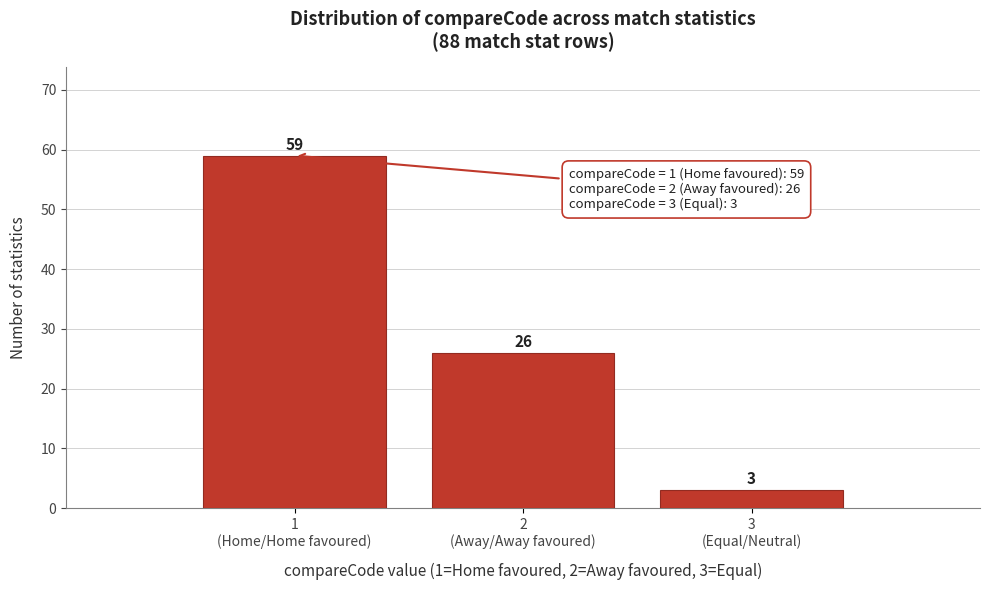

Reading right to left, transcribe all the data shown in this chart.

3	26	59